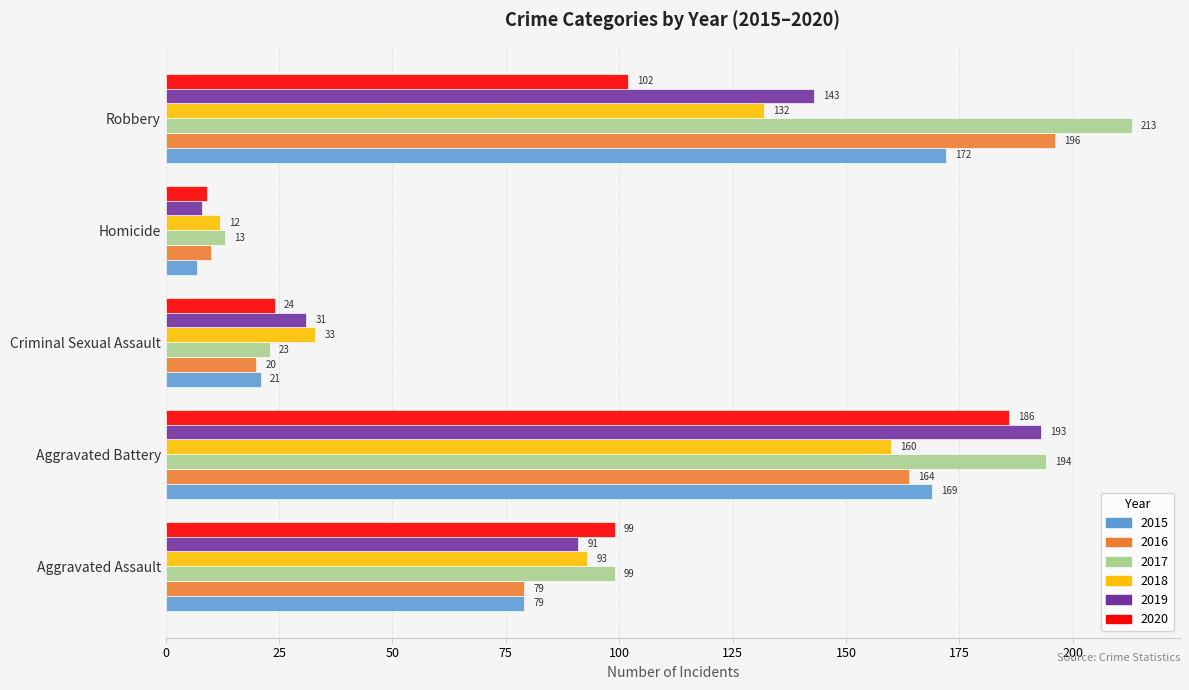

Which category has the highest value across all series?

Robbery